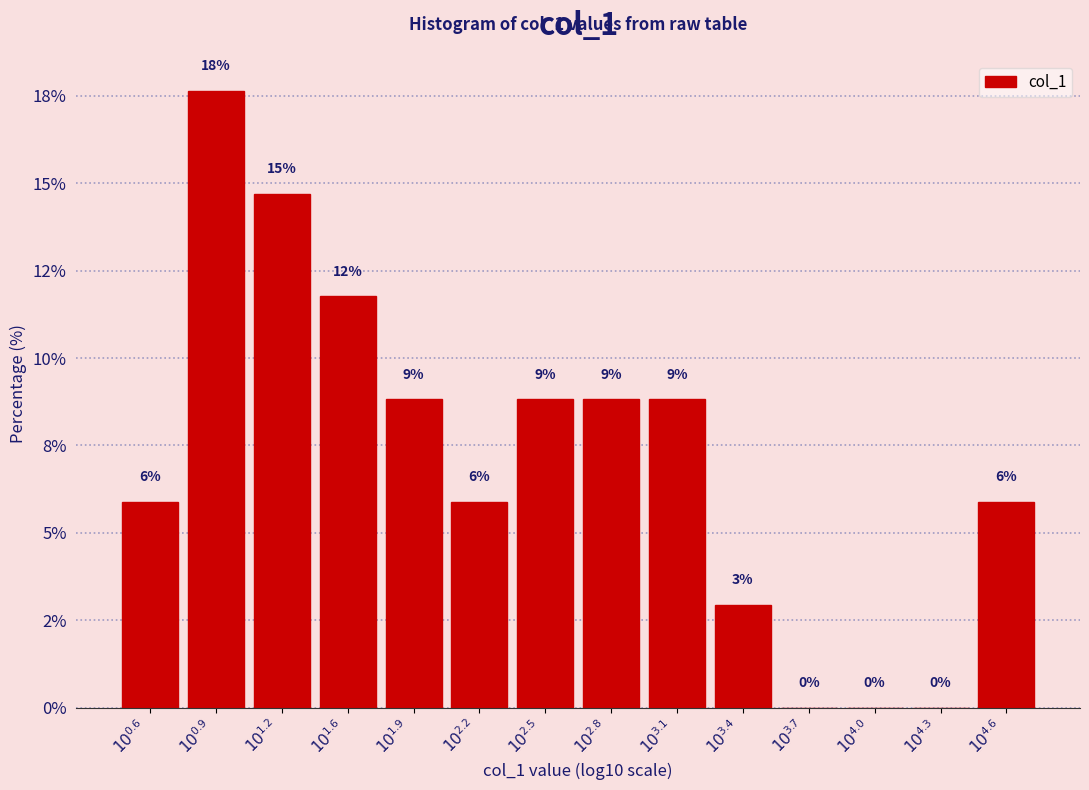

Are the bars horizontal?

No